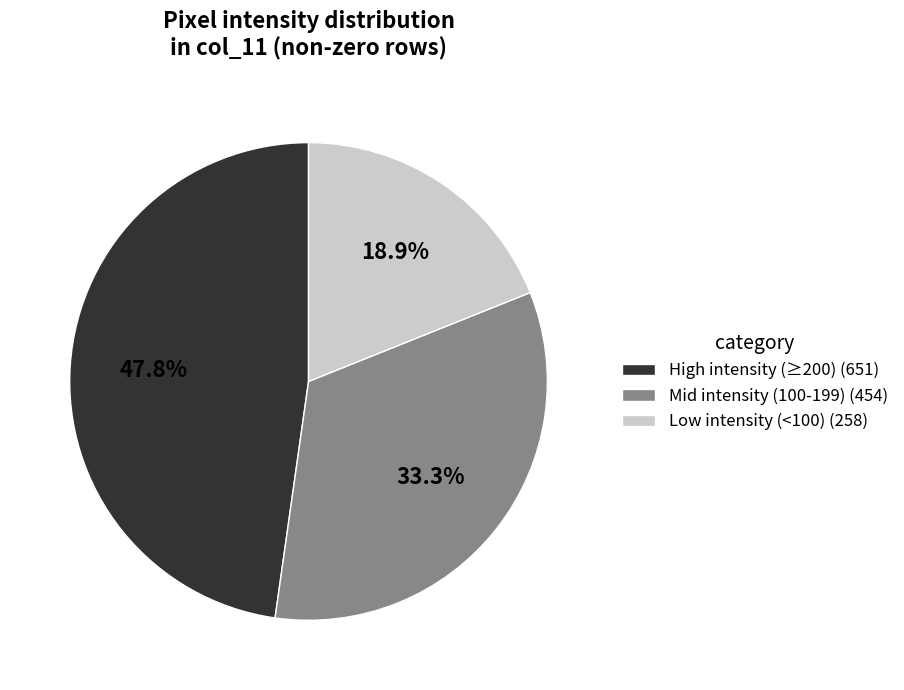

What percentage is NOT represented by Low intensity (<100) (258)?

81.1%